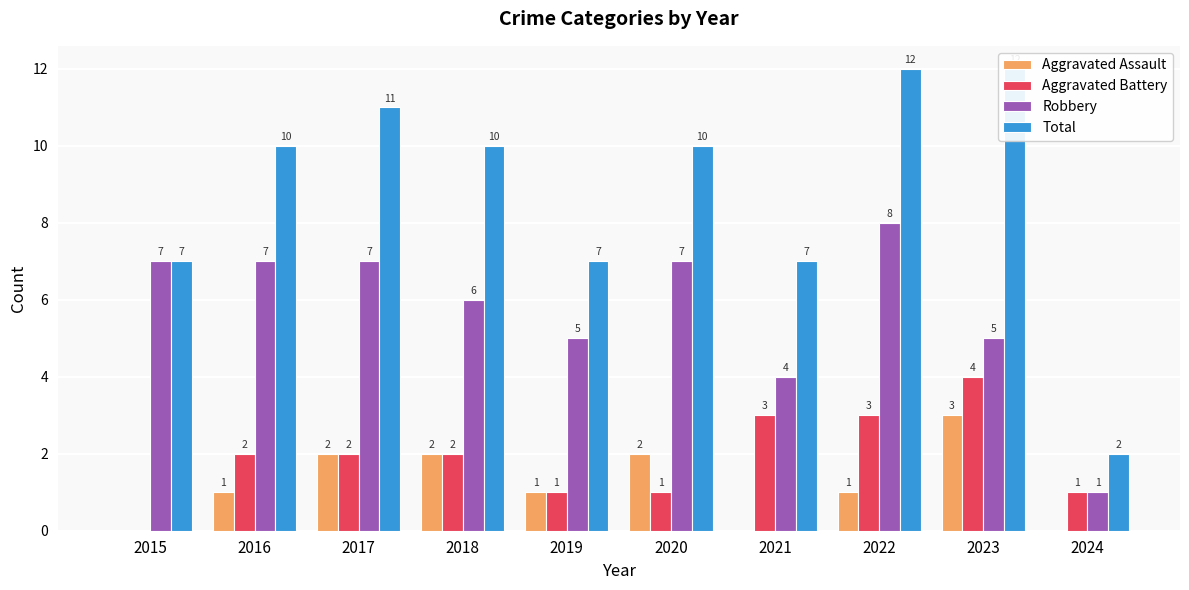

Where is Robbery nearest to the value 4?

2021